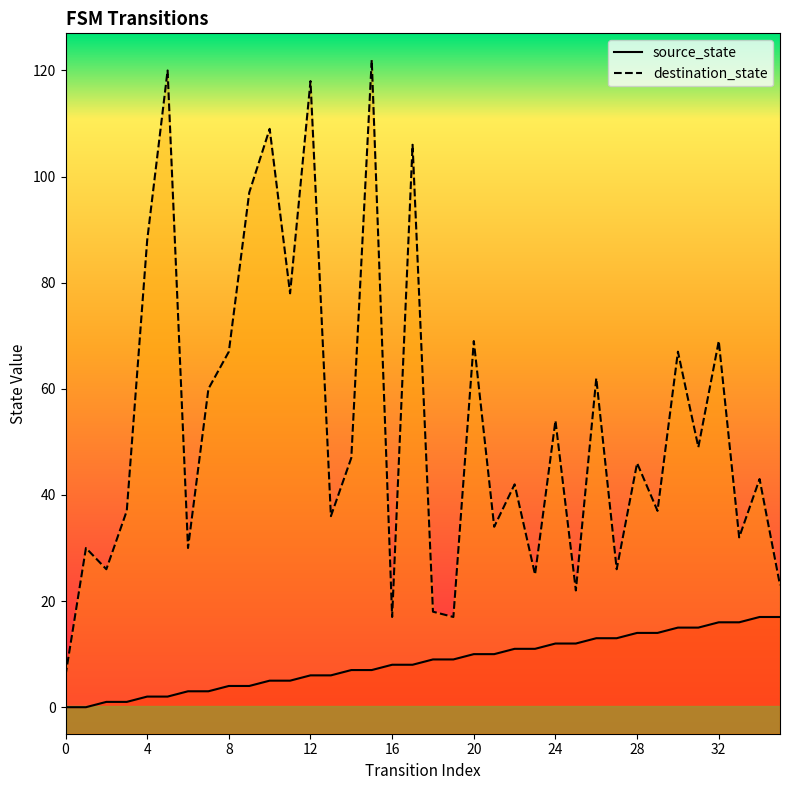

Rank the categories by destination_state value from lowest to highest.

0, 16, 19, 18, 25, 35, 23, 2, 27, 1, 6, 33, 21, 13, 3, 29, 22, 34, 28, 14, 31, 24, 7, 26, 8, 30, 20, 32, 11, 4, 9, 17, 10, 12, 5, 15